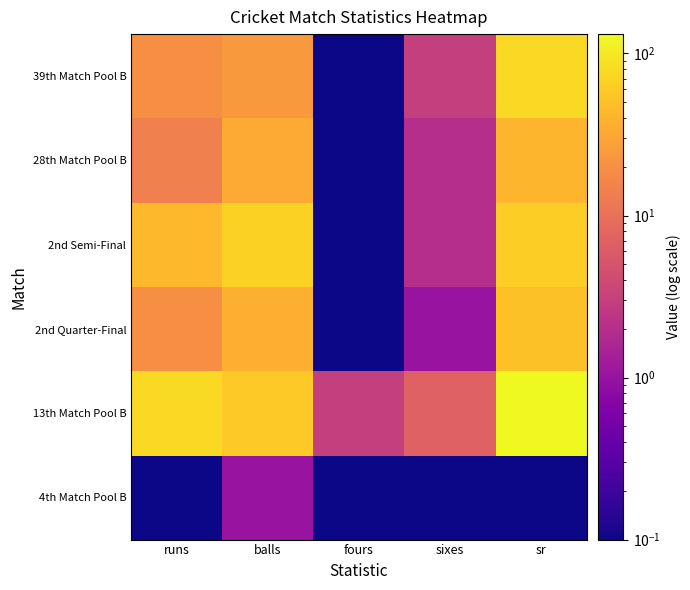

At how many categories does at least one series exceed 94?

1